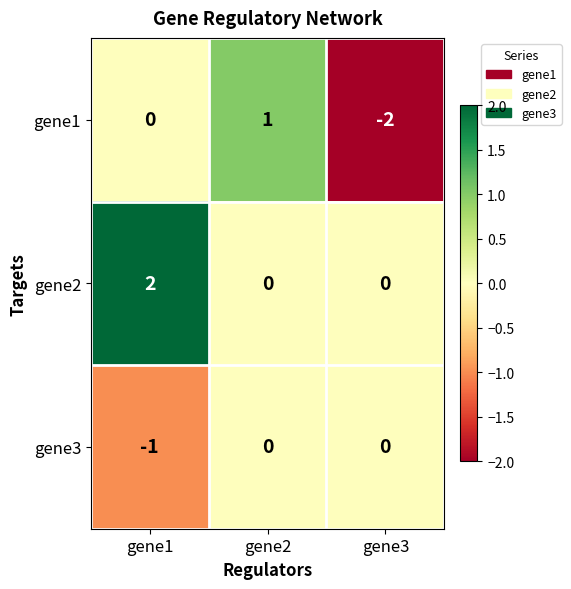

What is the difference between the highest and lowest values at gene3?

2